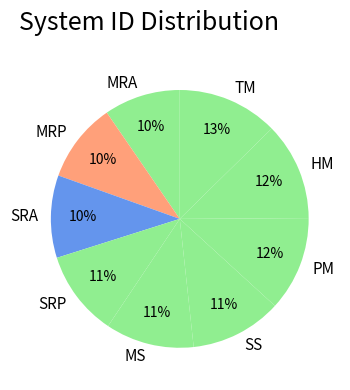

Is the sum of TM and MS greater than half?

No